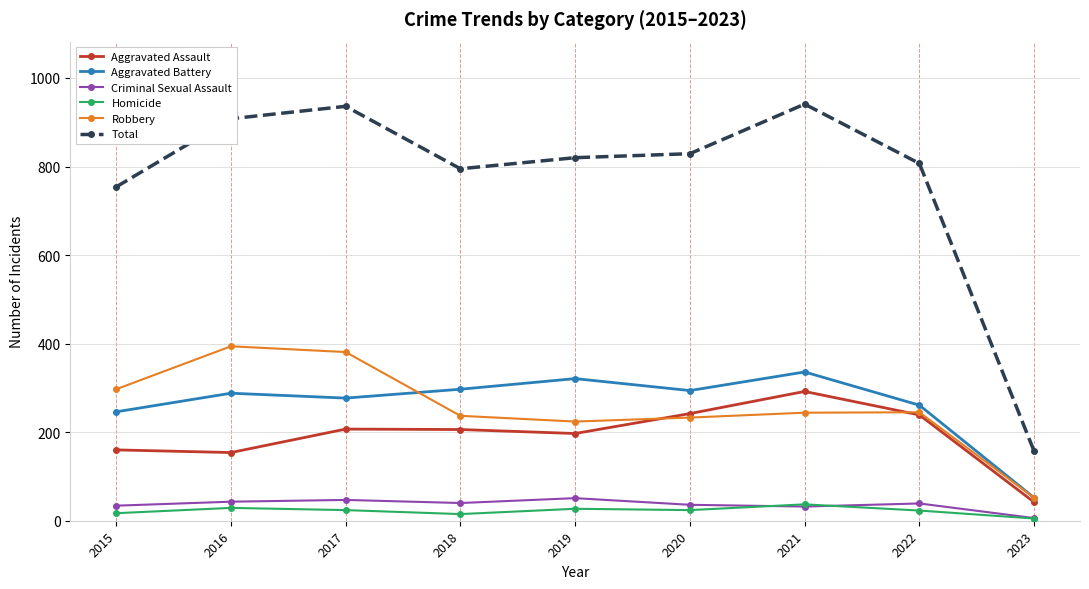

What is the spread (max minus min) of values at 2021?

909